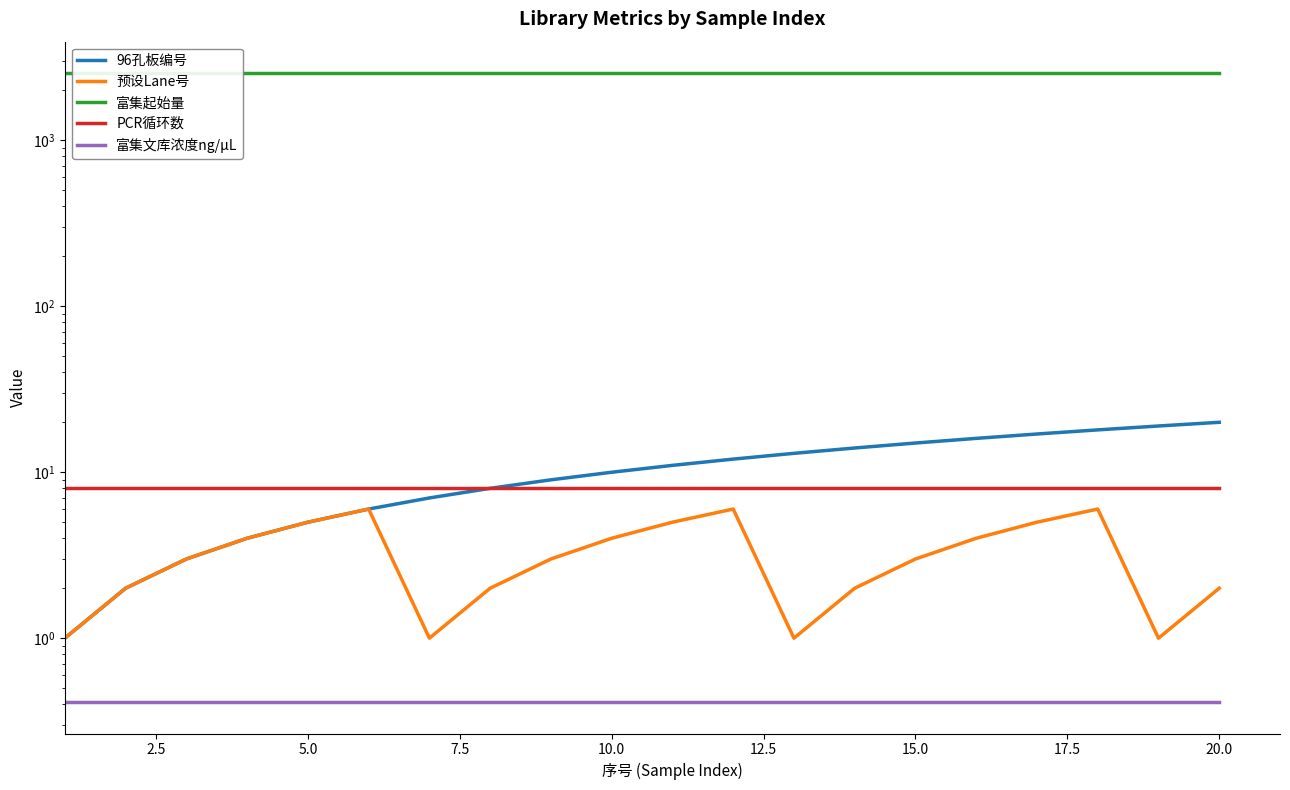

What is the minimum value for 预设Lane号?

1.0